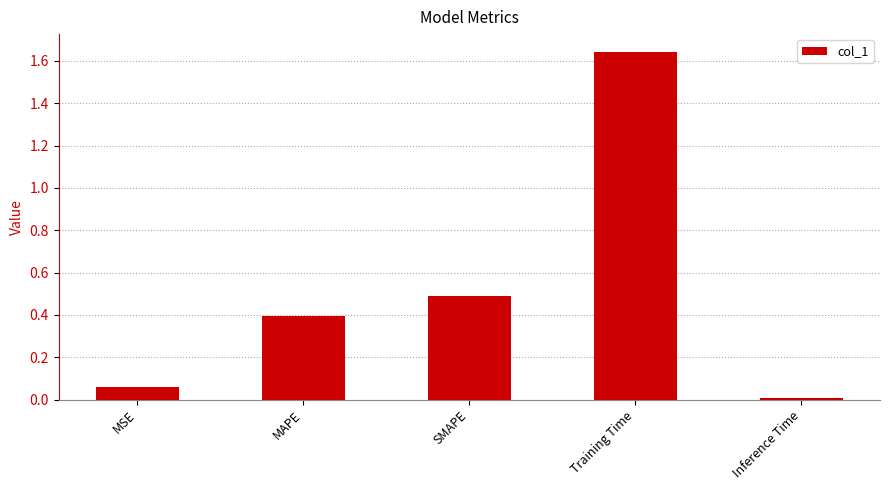

Which label corresponds to the smallest value in the chart?

Inference Time